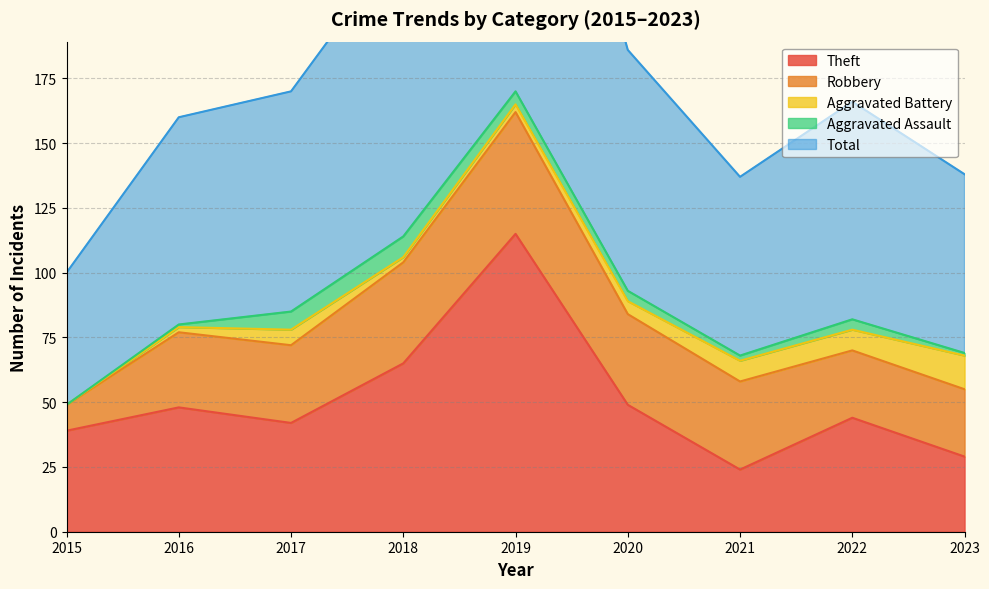

How many lines are shown in the chart?

5